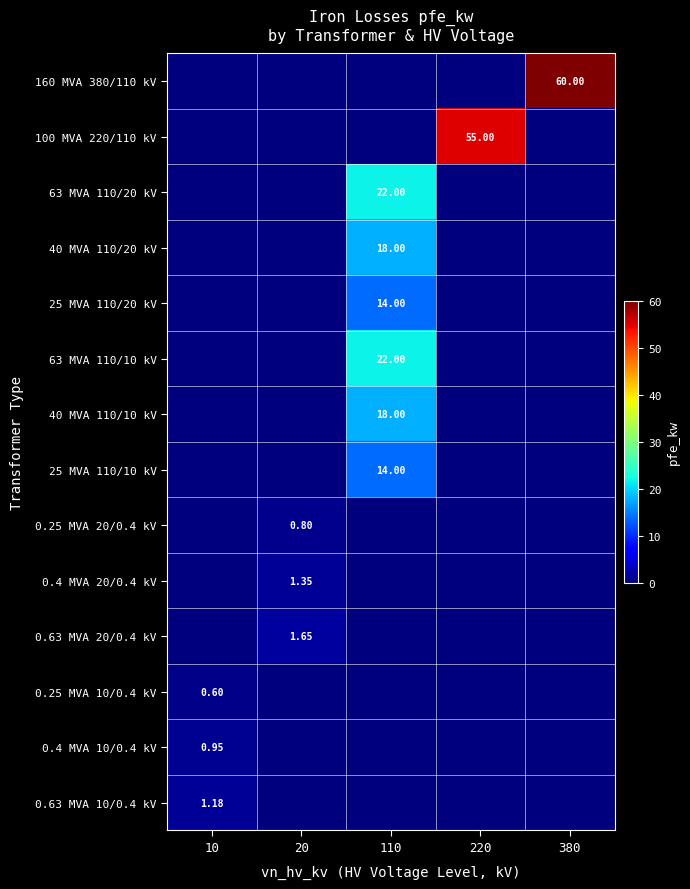

What is the total value across all series at 110?

108.0